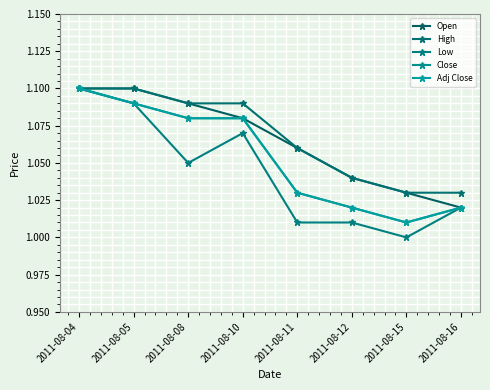

Between 2011-08-10 and 2011-08-12, which series saw the biggest shift?

Low